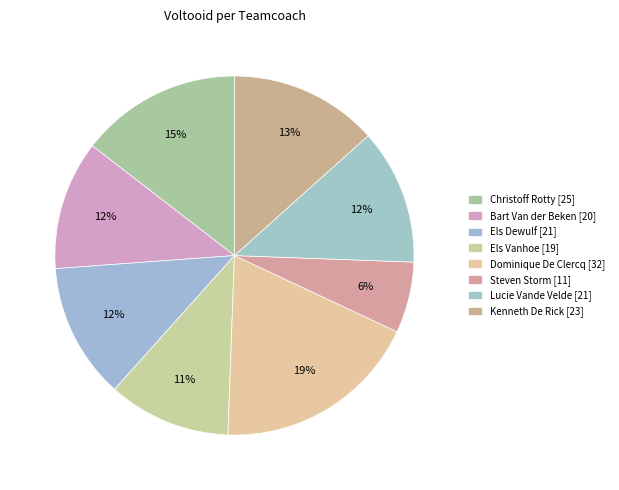

What is the change in value from Christoff Rotty to Bart Van der Beken?

-5